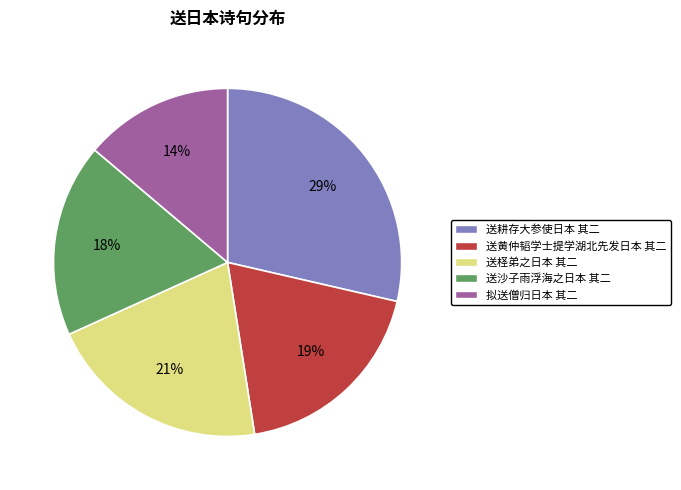

Which category has the smallest portion of the pie?

拟送僧归日本 其二